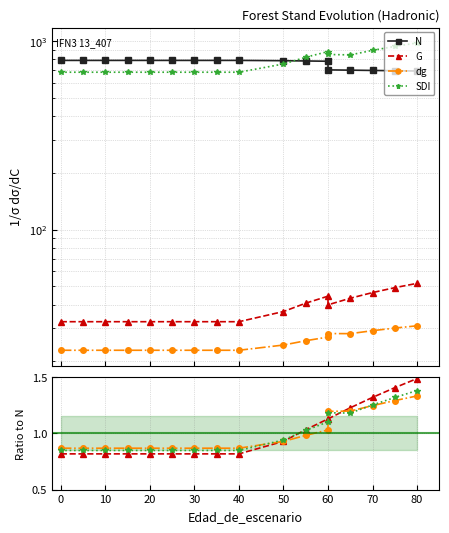

How many values in the N series exceed 788?

9